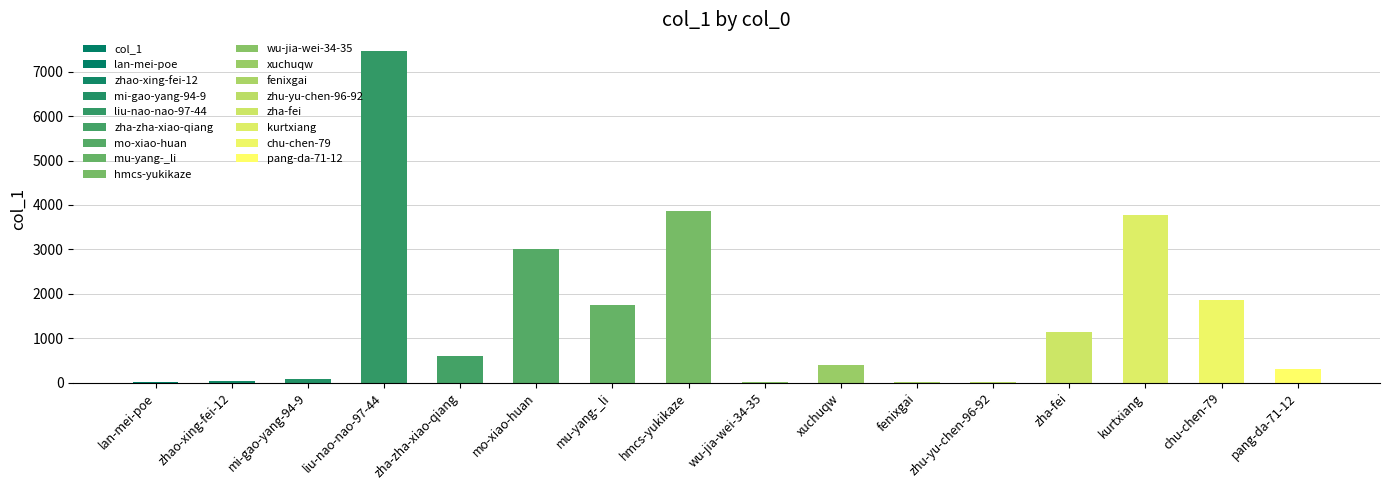

At which category does the chart reach its peak across all series?

liu-nao-nao-97-44